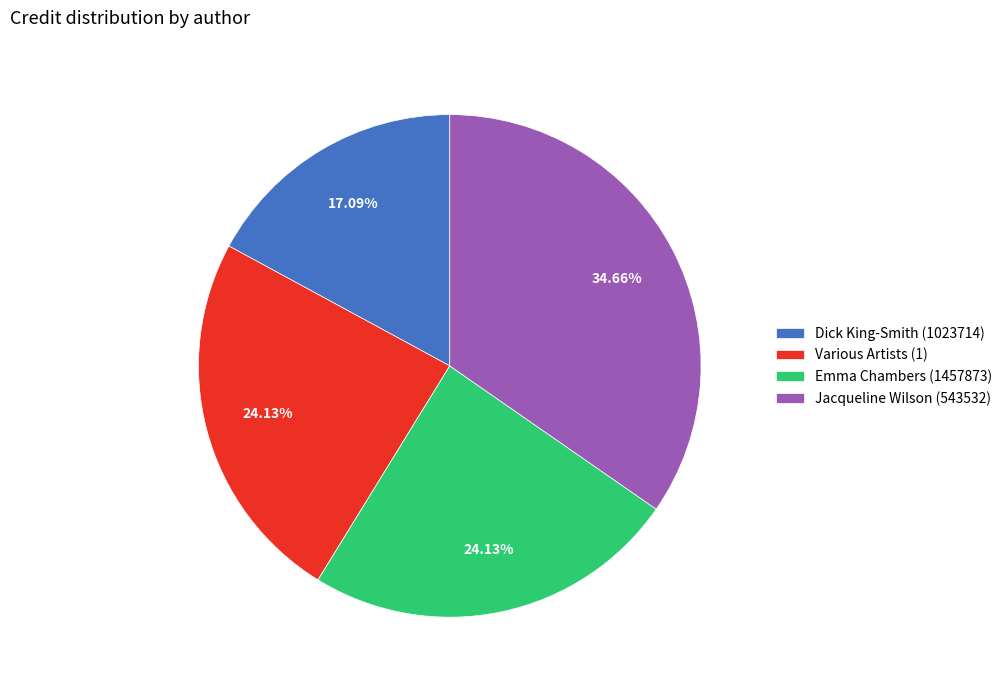

Is Jacqueline Wilson (543532) the majority of the pie?

No